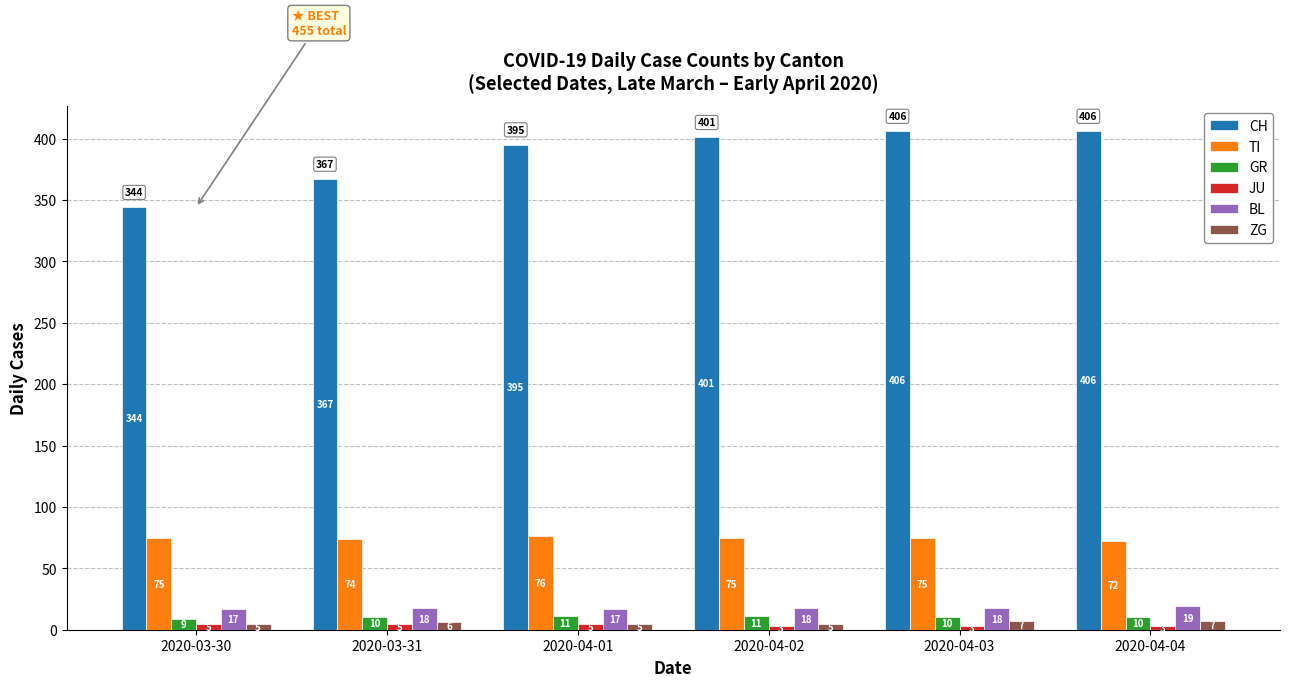

How many categories are shown in the chart?

6